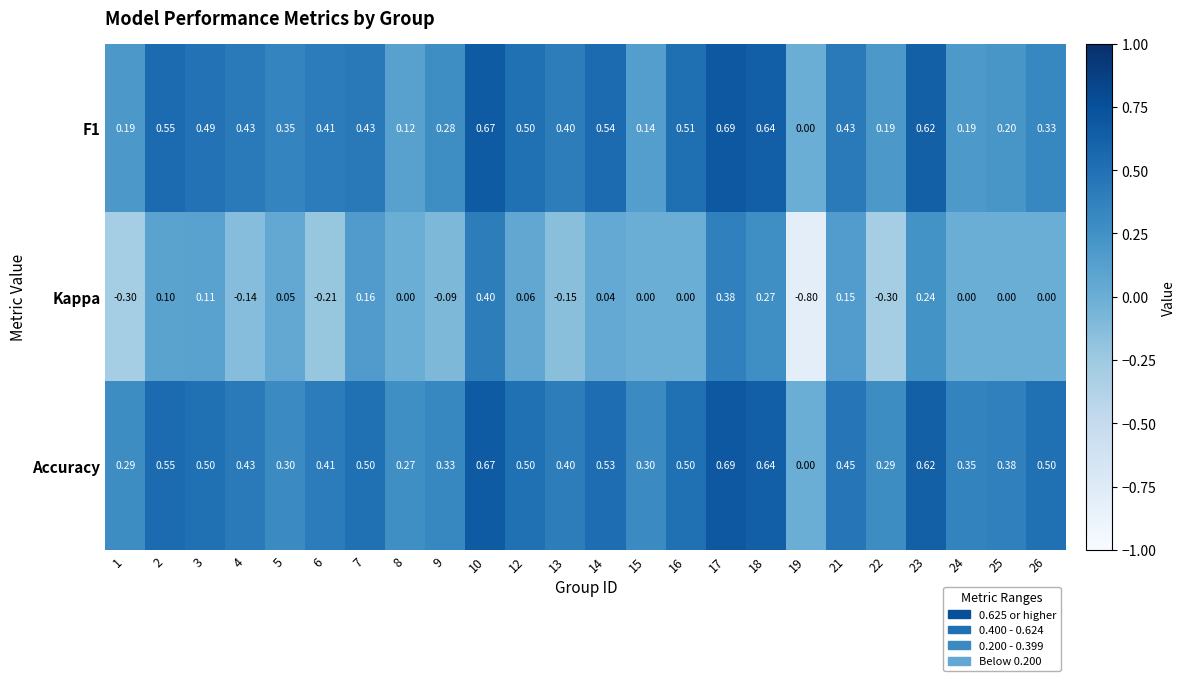

Which series has the largest range (max minus min)?

Kappa